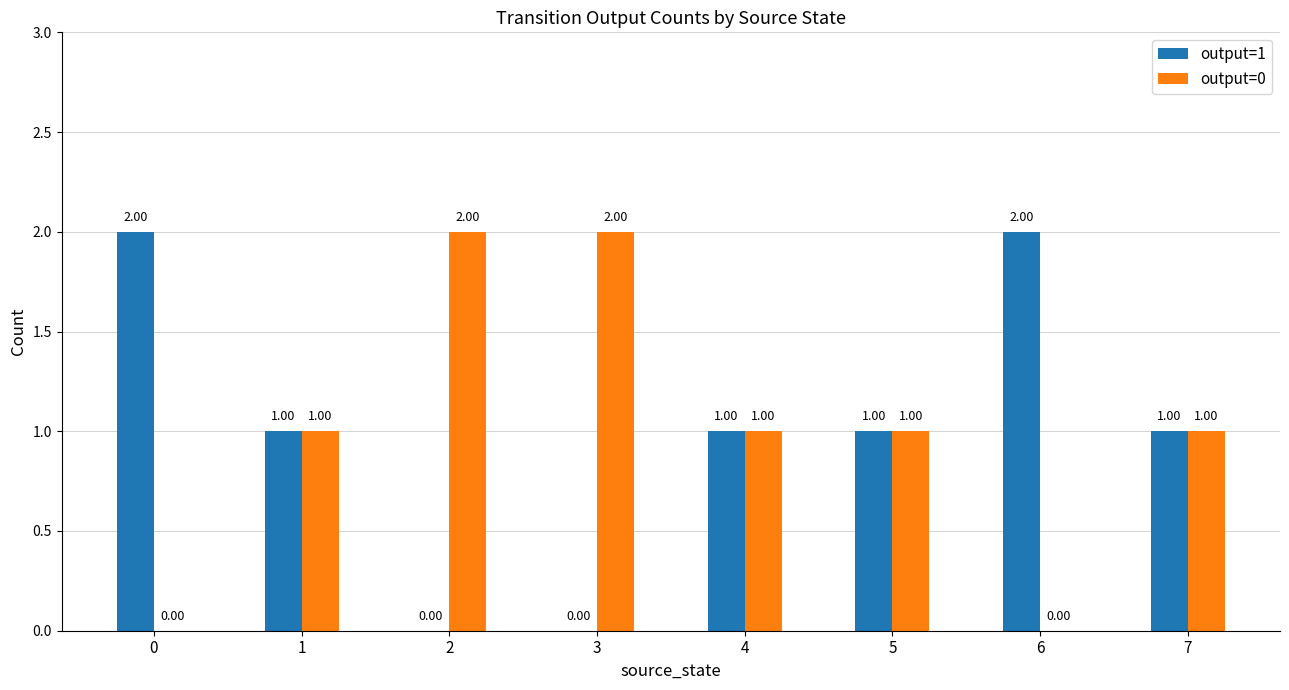

How many output=0 values are between 1 and 2?

6